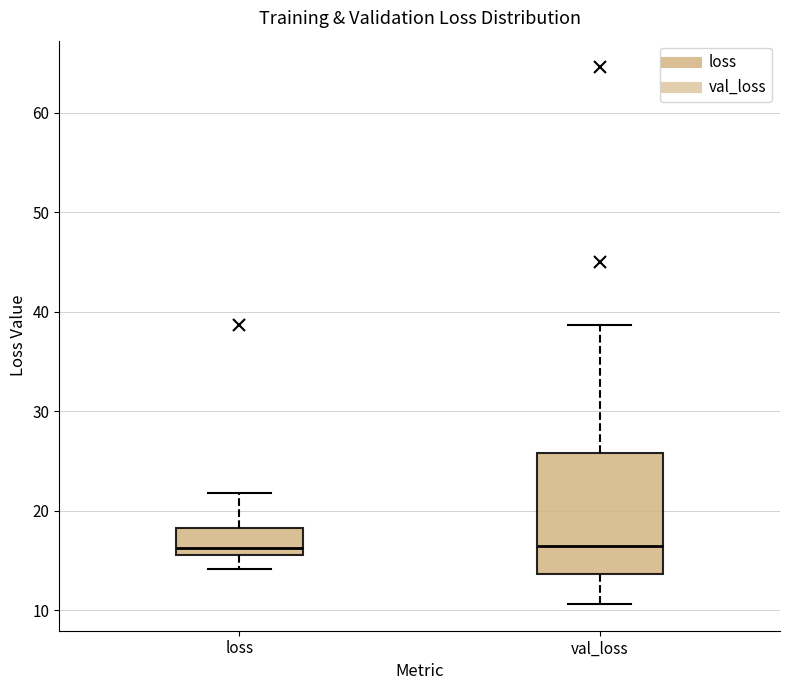

Where does the lower whisker of the box for loss end on the y-axis? The values are not printed on the chart, so give them approximately, as read against the axis.

14